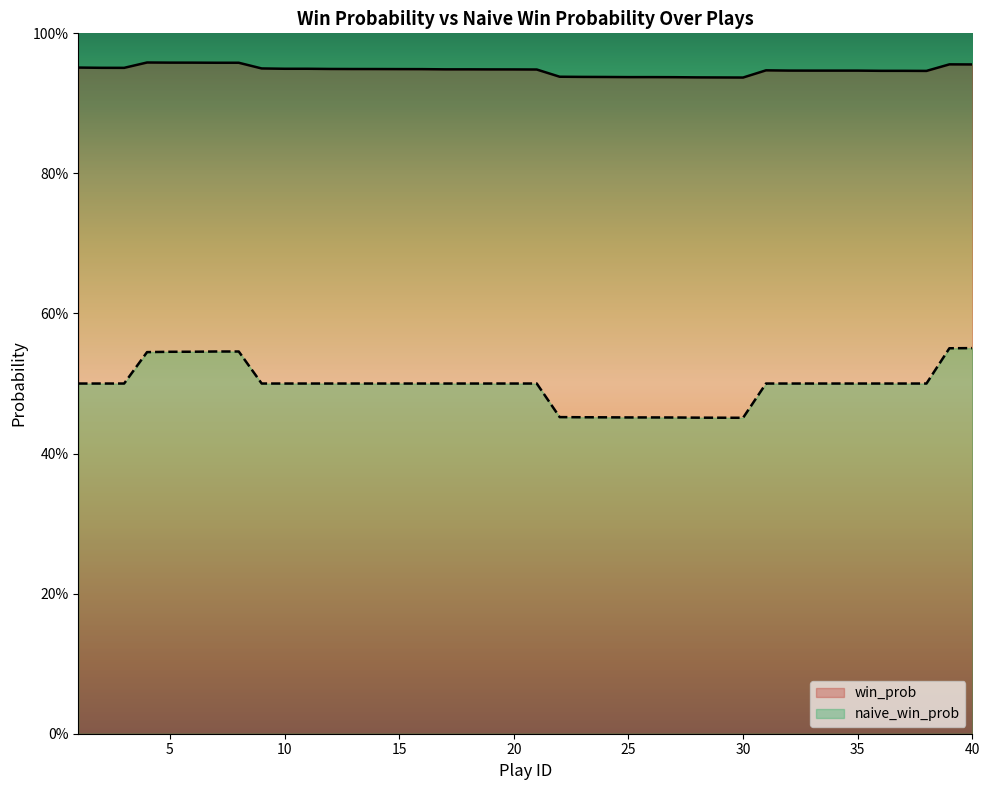

What is the sum of all win_prob values?

37.9